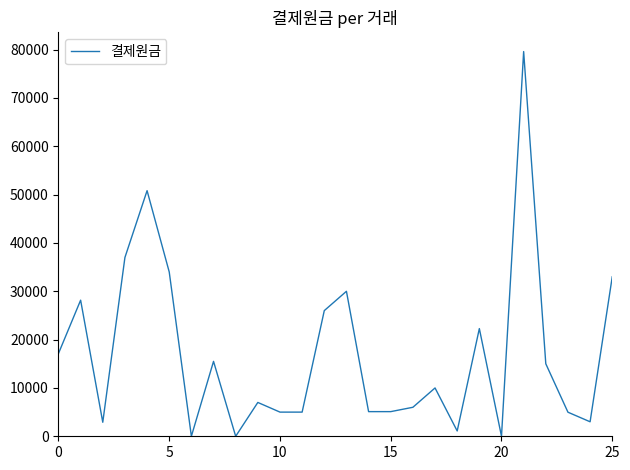

What is the difference between the maximum and minimum values?

79600